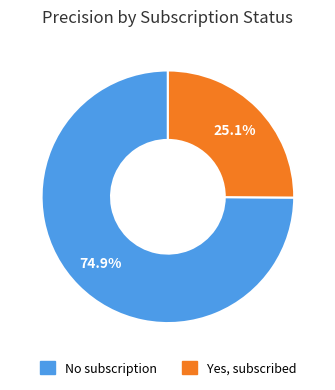

What percentage is the No subscription slice, to the nearest percent?

75%